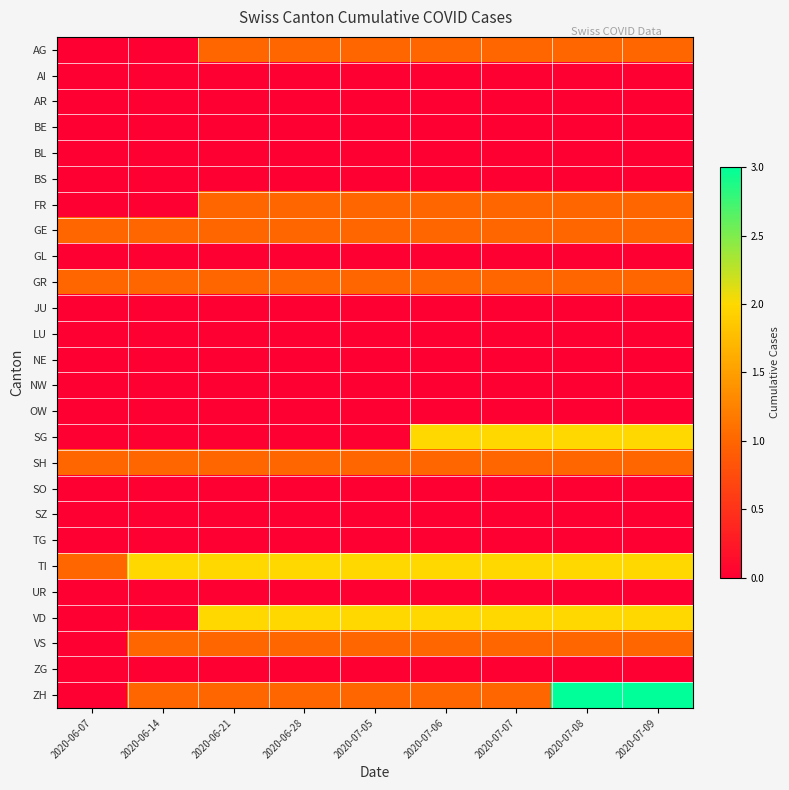

What is the difference between the highest and lowest values at 2020-06-28?

2